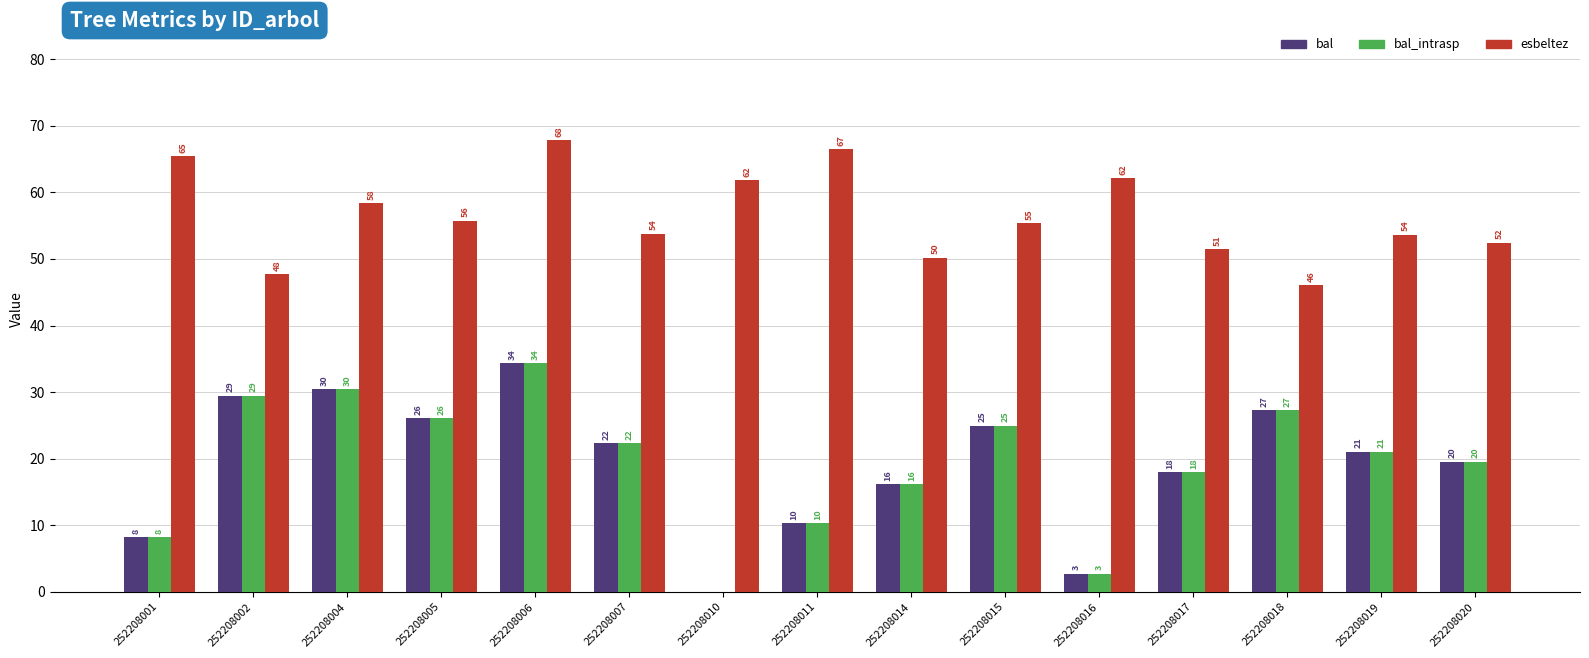

Which series has the widest spread of values?

bal